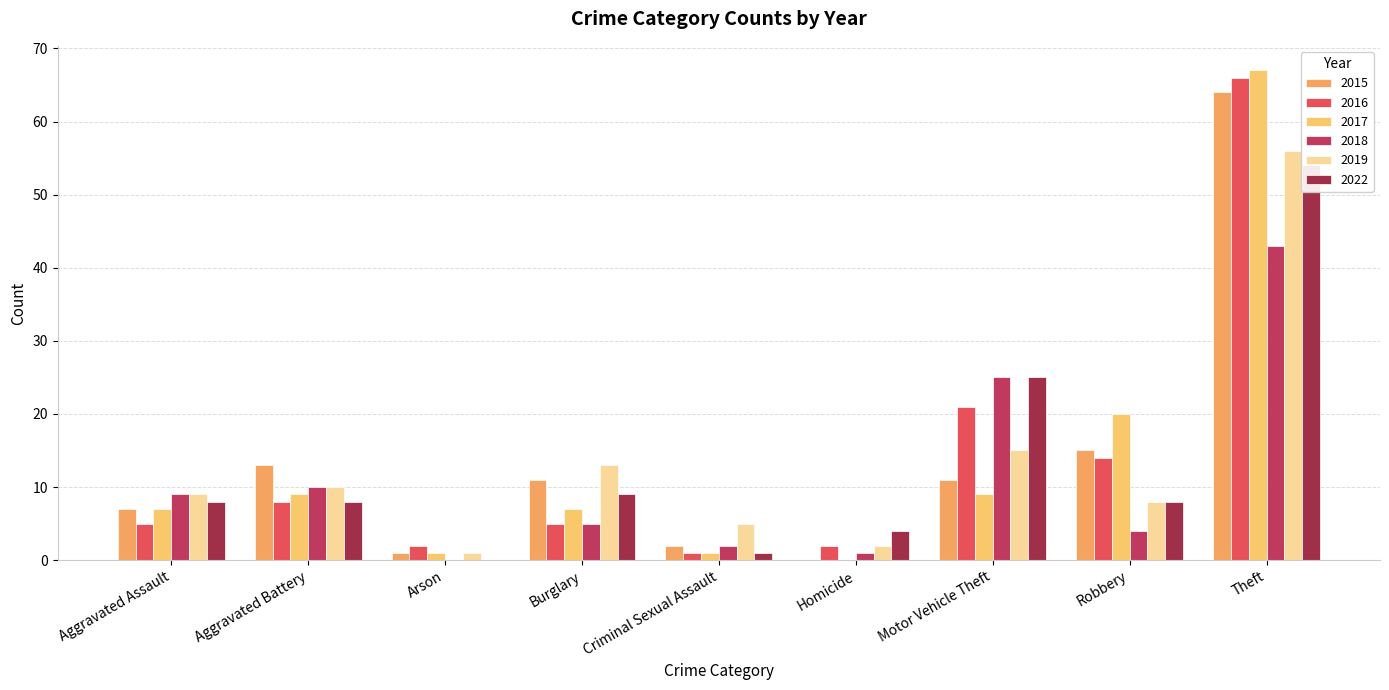

How many groups of bars are there?

9